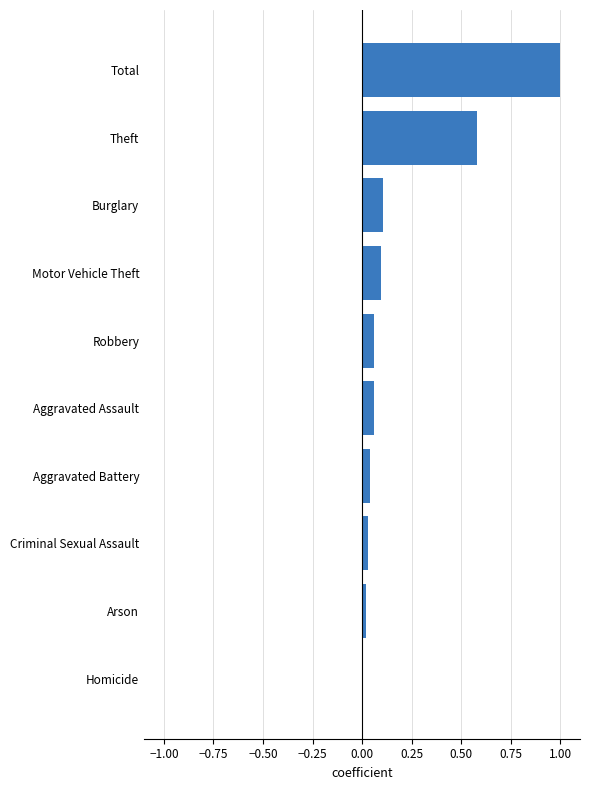

What value does the data have at Total?

1.0